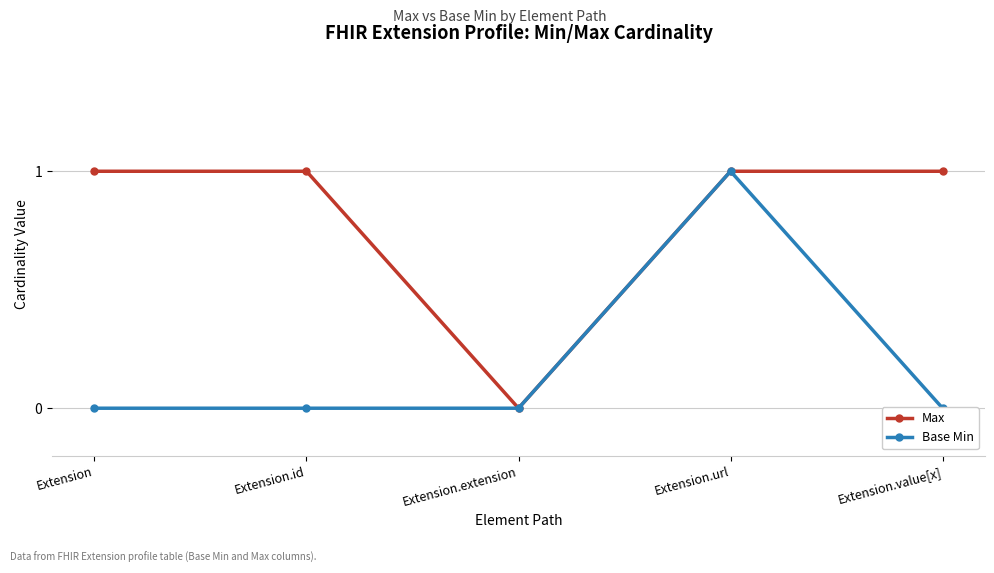

How many distinct data groups are displayed?

2